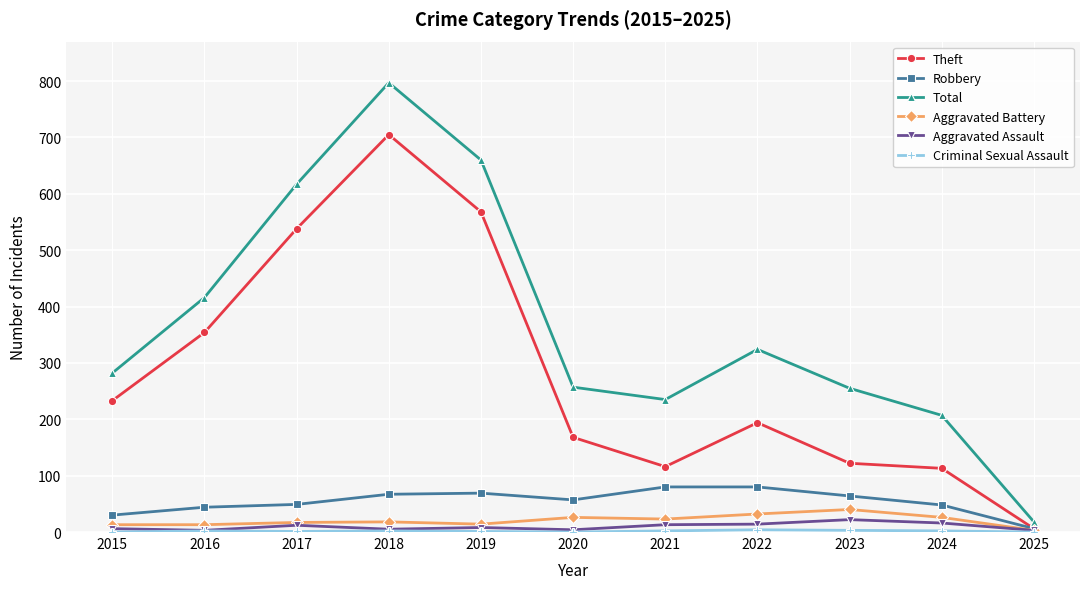

At which category is the sum across all series the highest?

2018